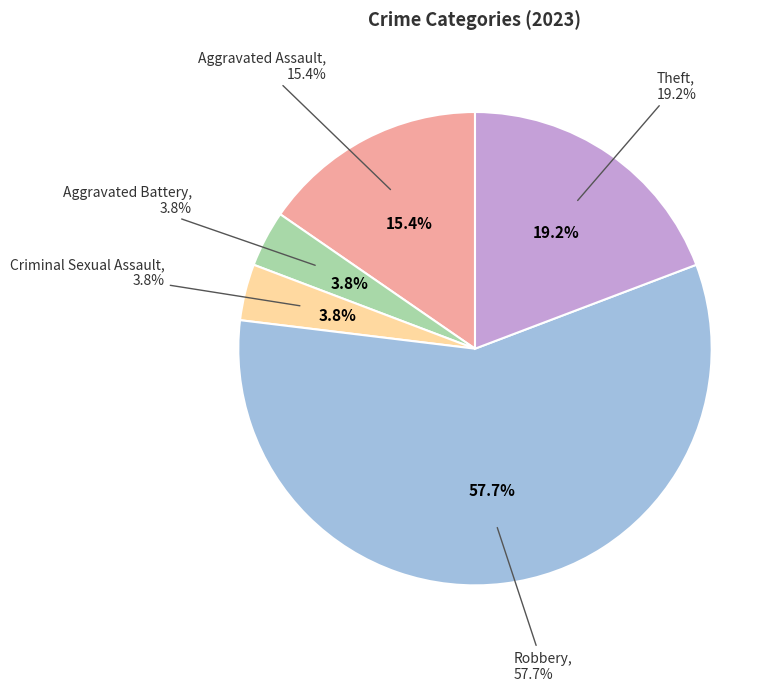

What is the smallest slice in the pie chart?

Aggravated Battery